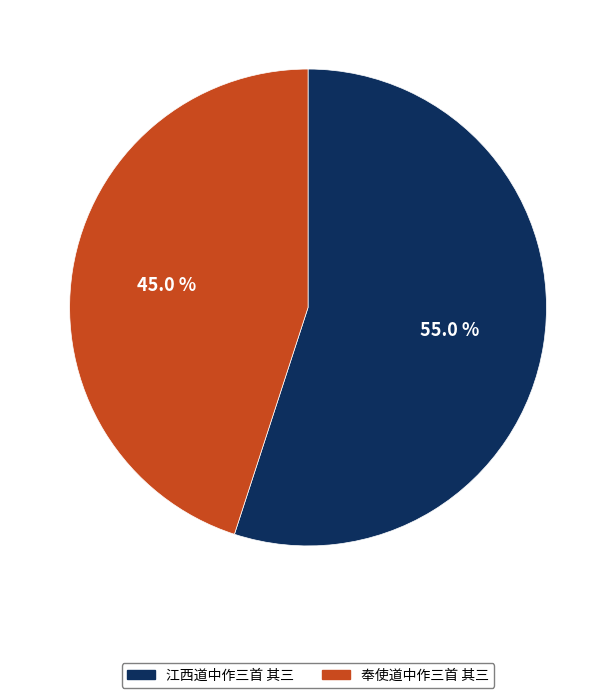

What is the smallest slice in the pie chart?

奉使道中作三首 其三